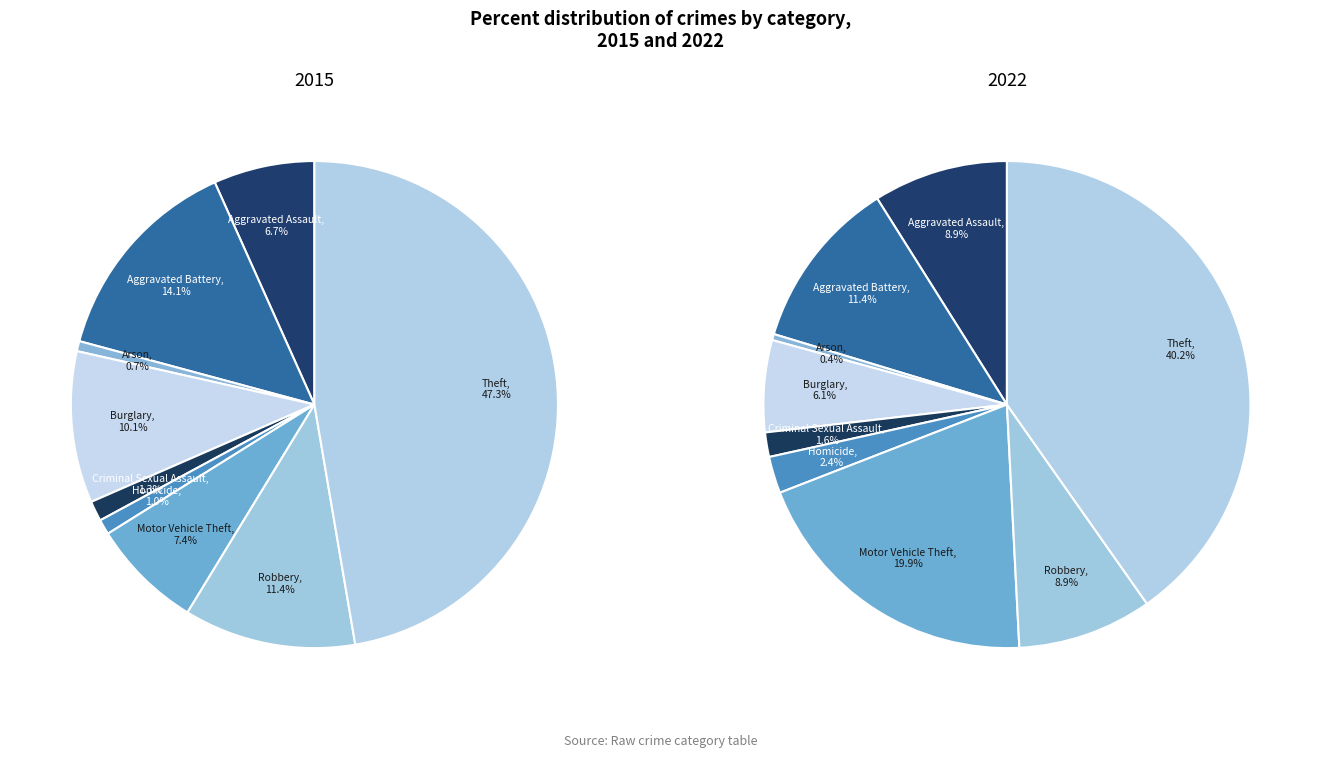

Rank the series at Arson from highest to lowest value.

2015, 2022